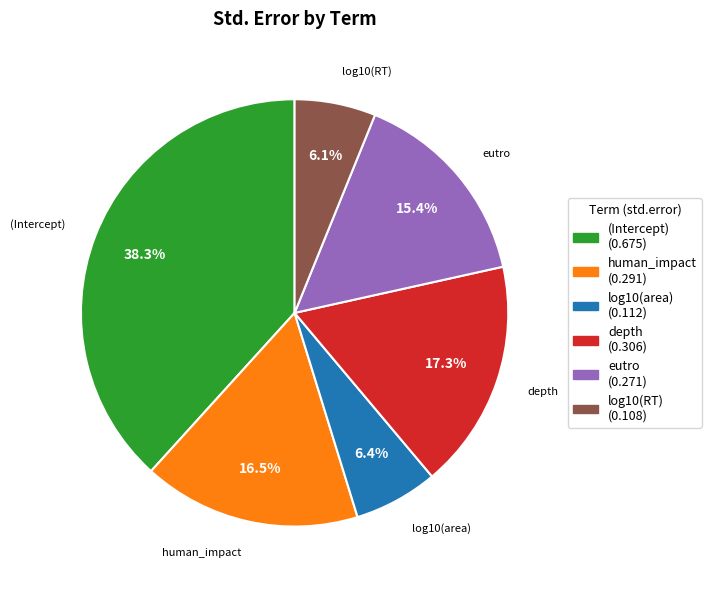

Is there a majority slice in this chart?

No